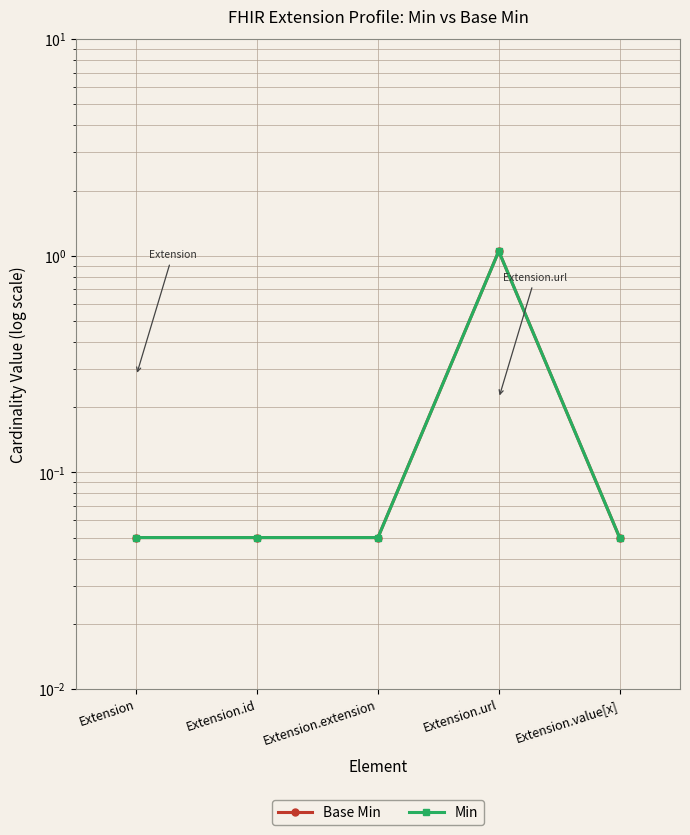

What is the greatest value displayed?

1.1